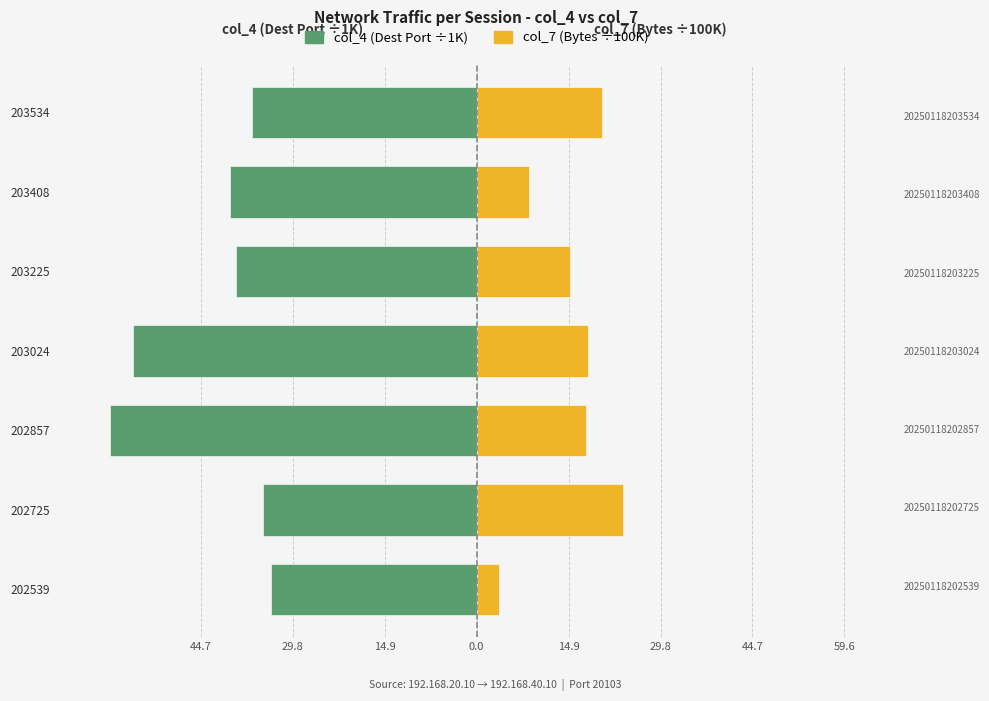

What is the sum of the col_4 (×1K) values at 203024 and 202857?

-115.1